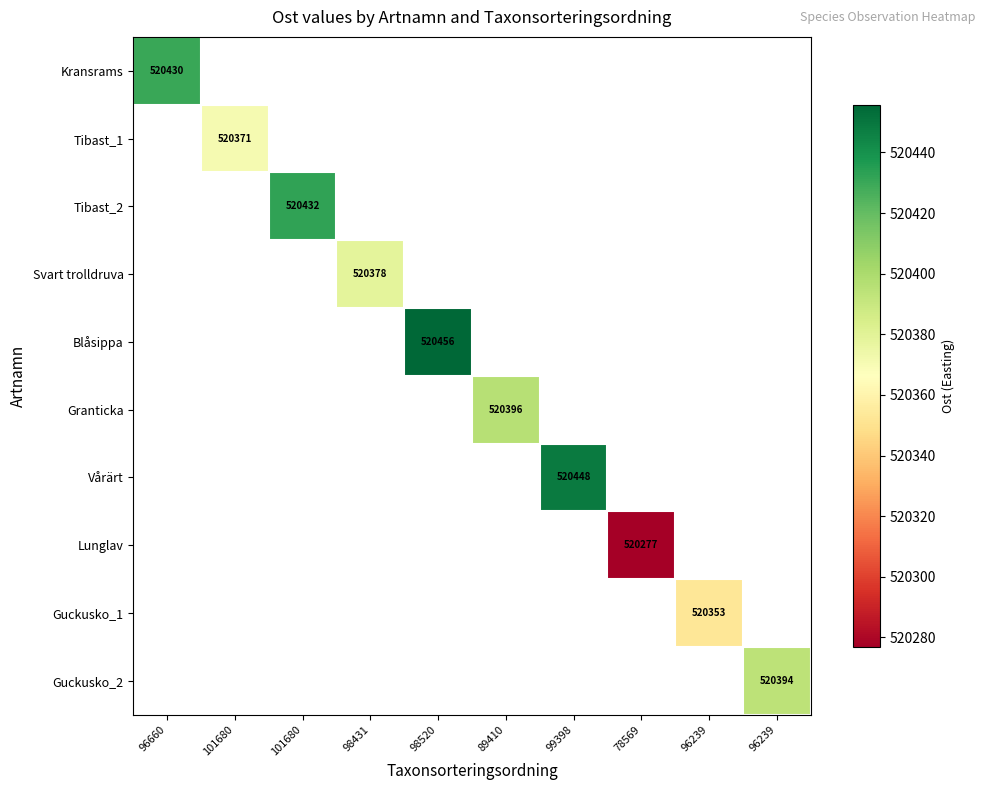

Which label corresponds to the largest value in the chart?

98520